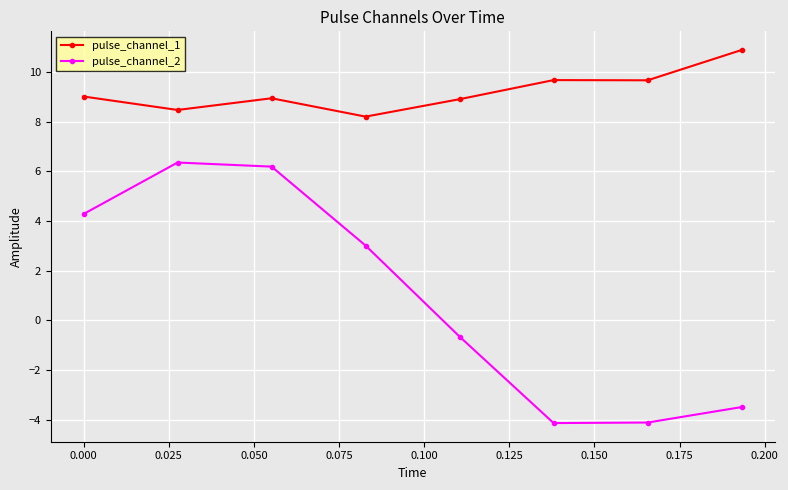

Is this an area chart (filled region under the line)?

No